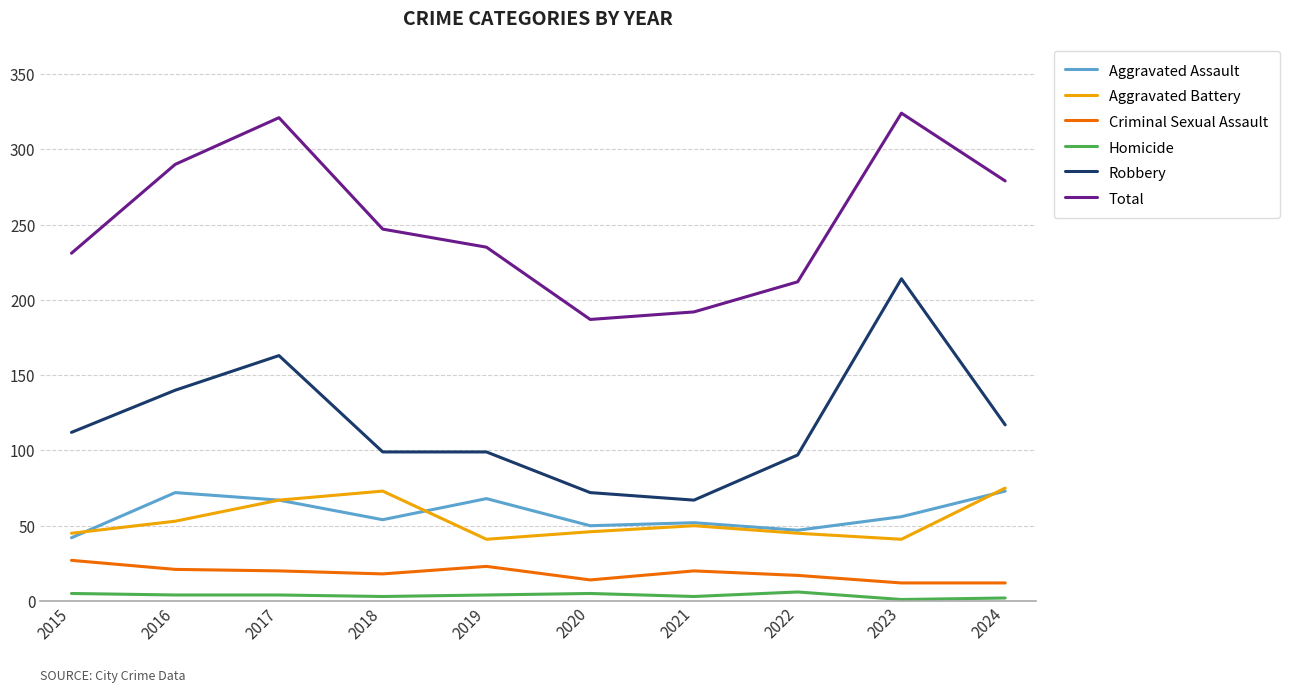

At which label is Total closest to 255?

2018